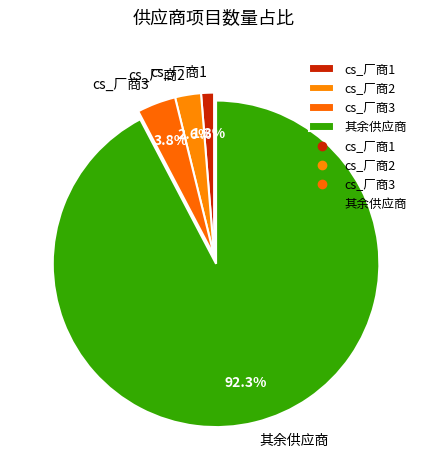

Combined, do cs_厂商1 and cs_厂商3 account for over 50%?

No